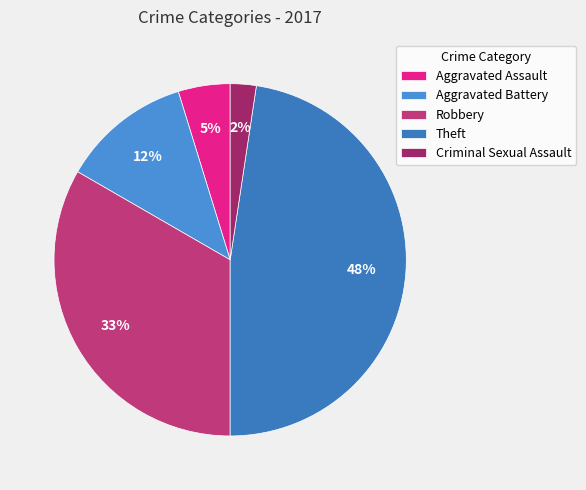

Rank the categories by value from highest to lowest.

Theft, Robbery, Aggravated Battery, Aggravated Assault, Criminal Sexual Assault